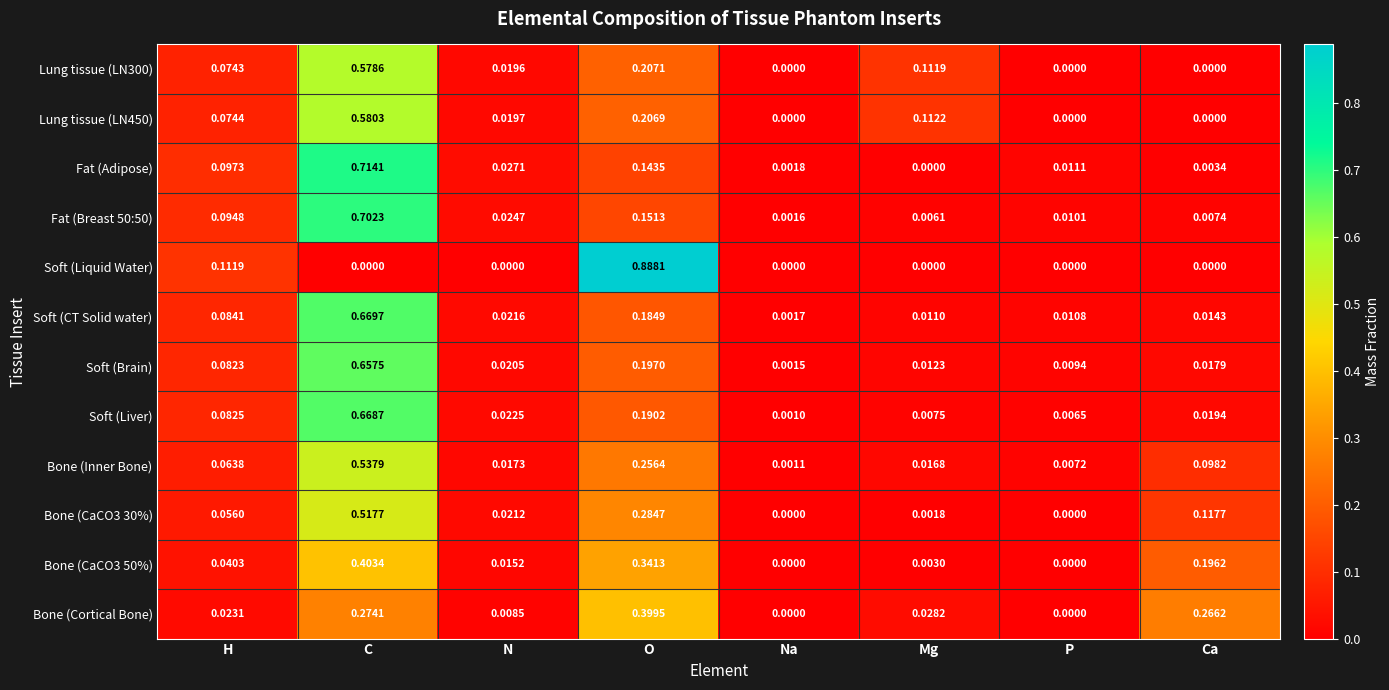

At which category is the sum across all series the highest?

C